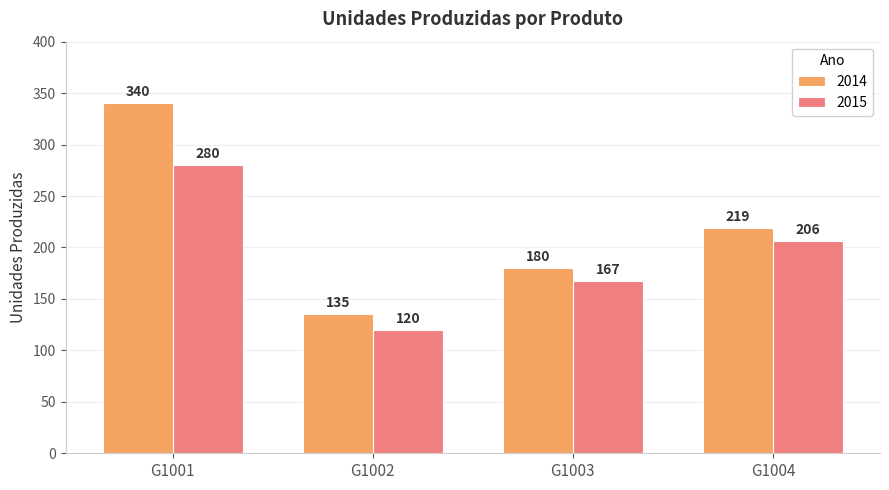

Reading right to left, list all the values displayed in this chart.

2014: G1004=219	G1003=180	G1002=135	G1001=340
2015: G1004=206	G1003=167	G1002=120	G1001=280